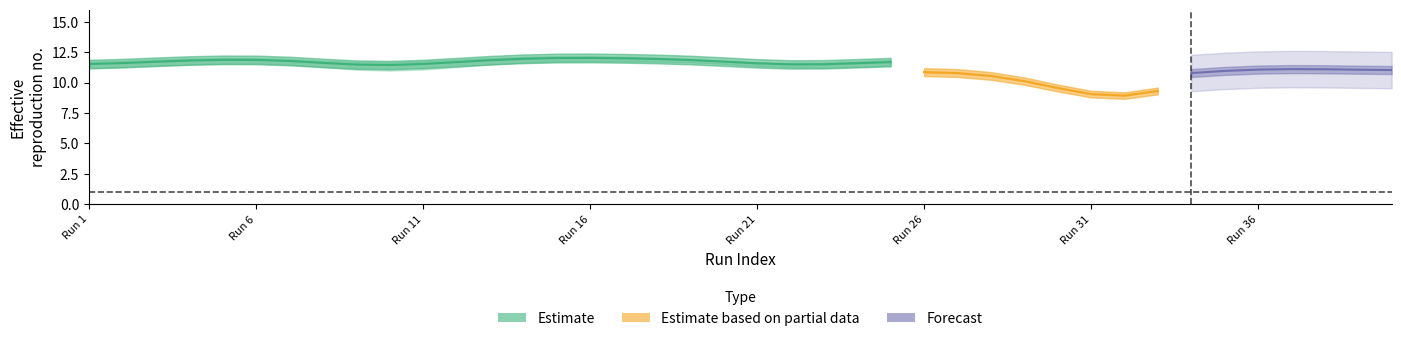

Does the chart have visible grid lines?

No